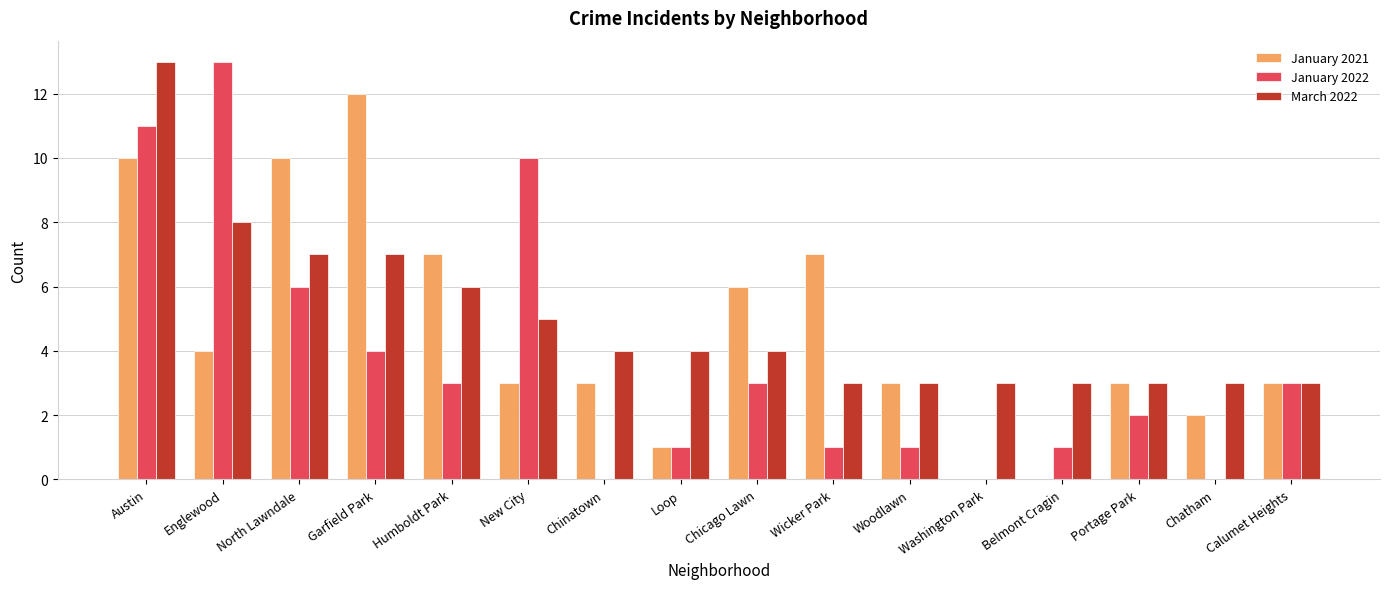

What is the sum of the January 2021 values at North Lawndale and Calumet Heights?

13